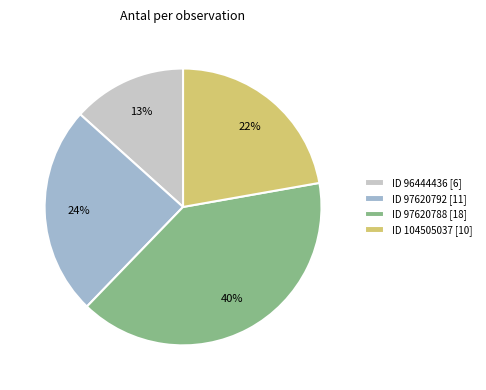

How many segments does this pie chart have?

4